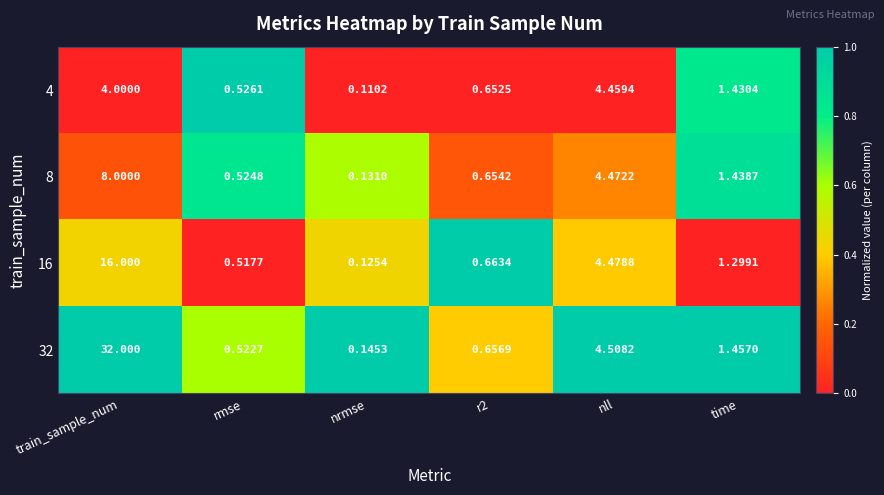

At which label does 16 reach its peak?

train_sample_num